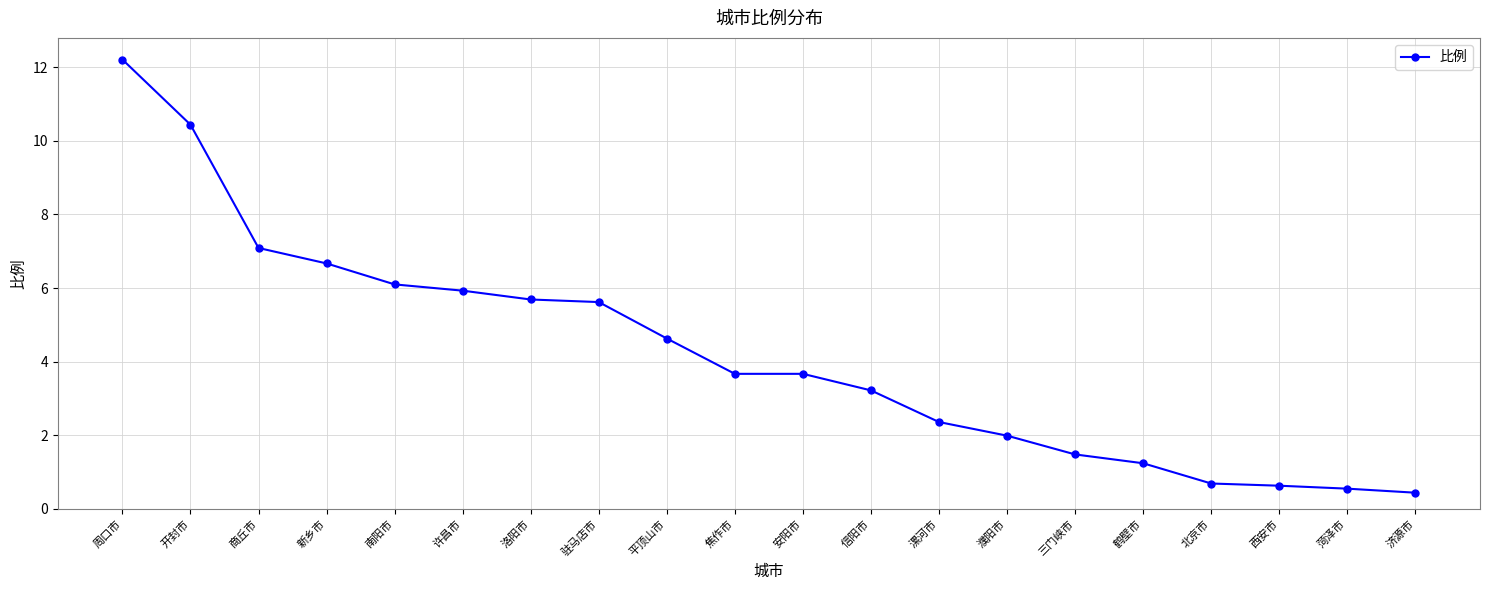

What is the sum of all values?

84.3